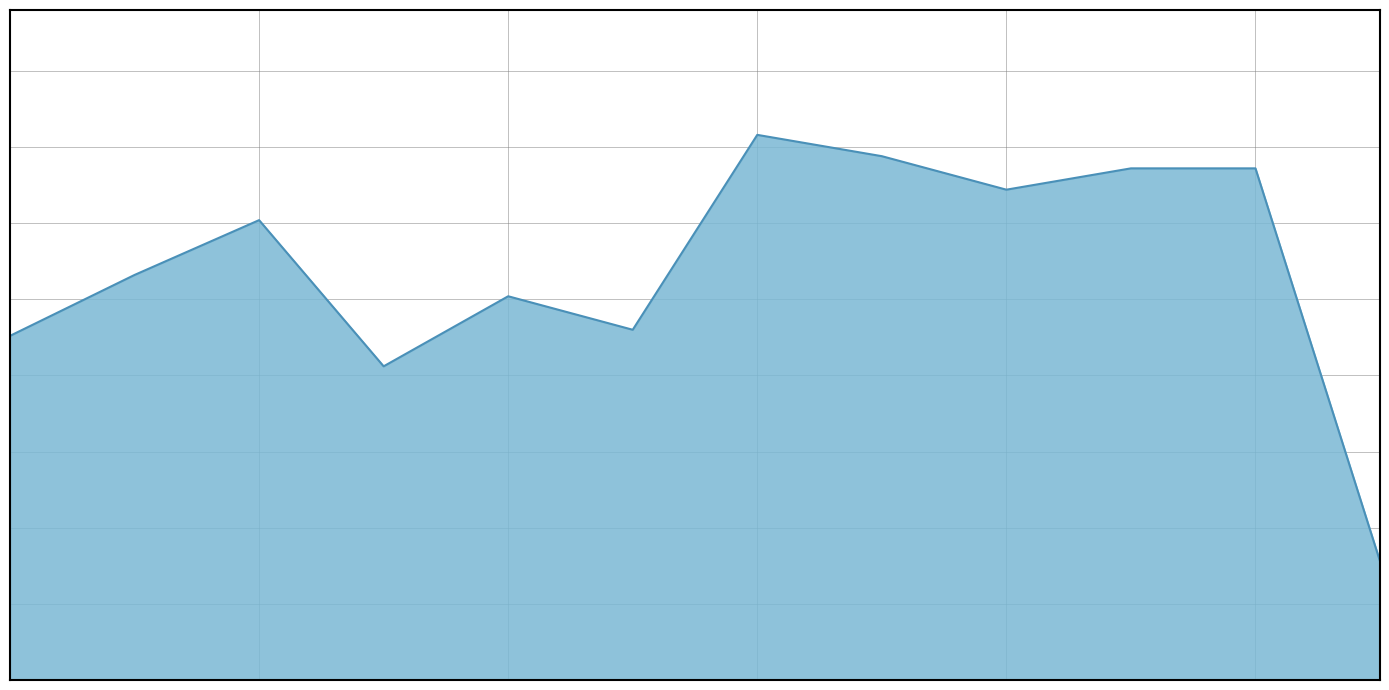

What is the value of the 12th point from the left?

39